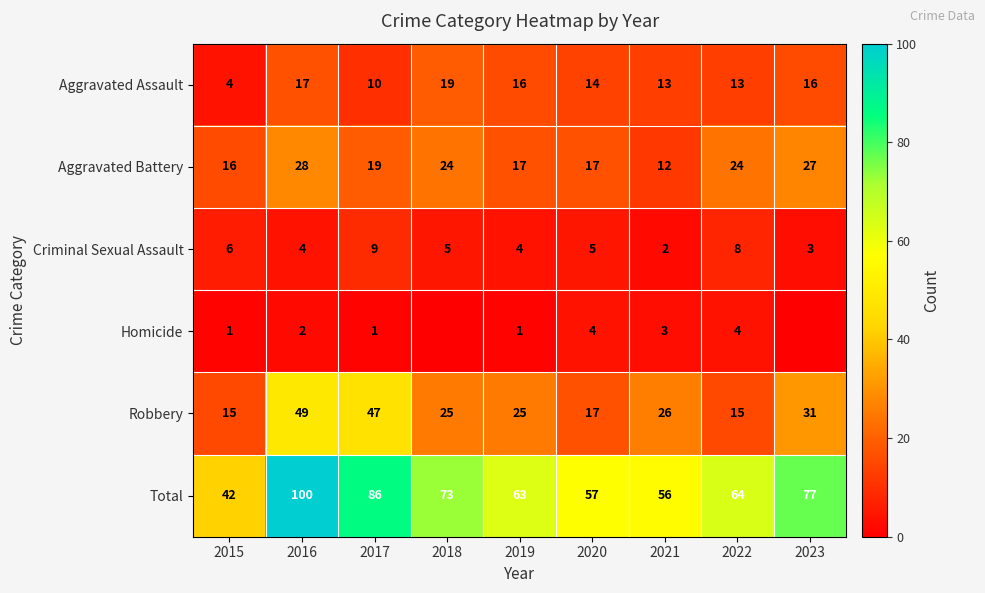

The Aggravated Assault series shows 13 at 2021. True or false?

True